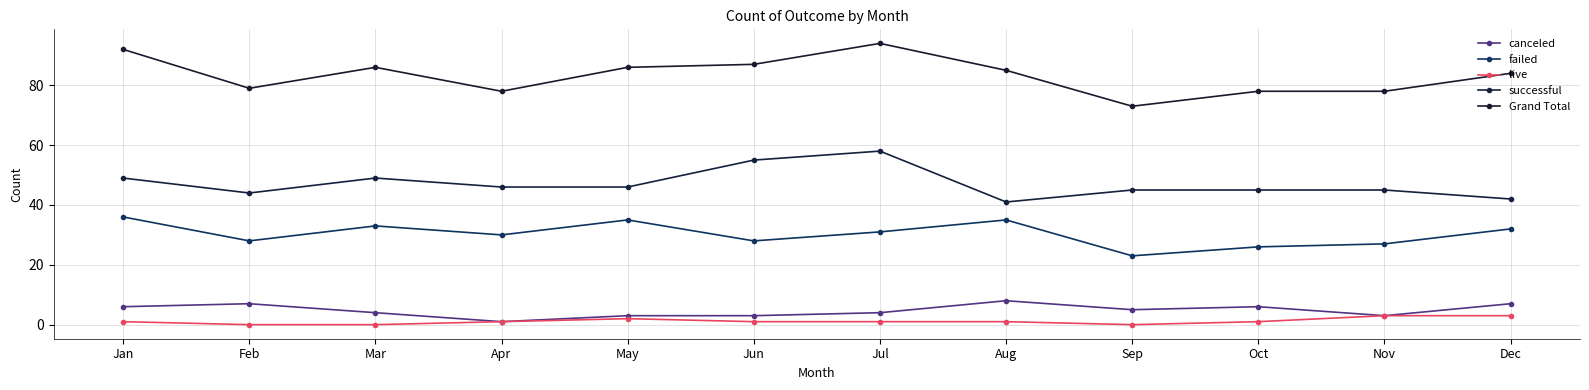

Reading left to right, list all the values displayed in this chart.

canceled: 6	7	4	1	3	3	4	8	5	6	3	7
failed: 36	28	33	30	35	28	31	35	23	26	27	32
live: 1	0	0	1	2	1	1	1	0	1	3	3
successful: 49	44	49	46	46	55	58	41	45	45	45	42
Grand Total: 92	79	86	78	86	87	94	85	73	78	78	84